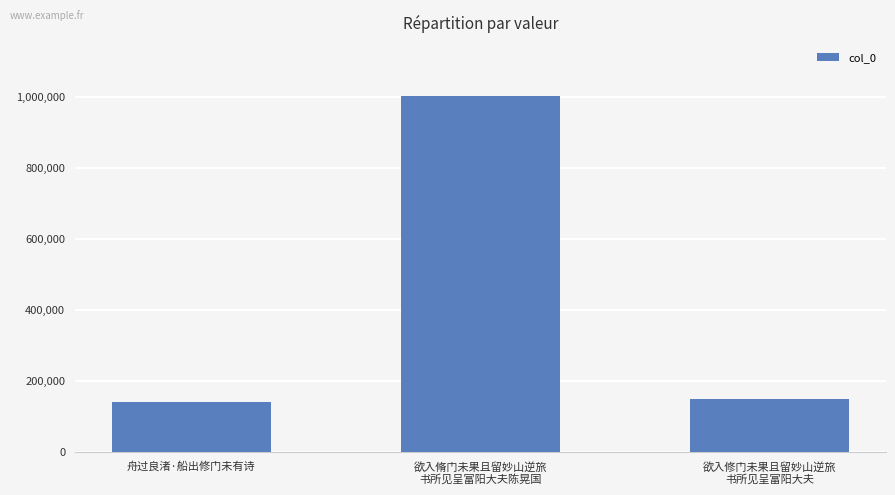

Does the chart contain any negative values?

No